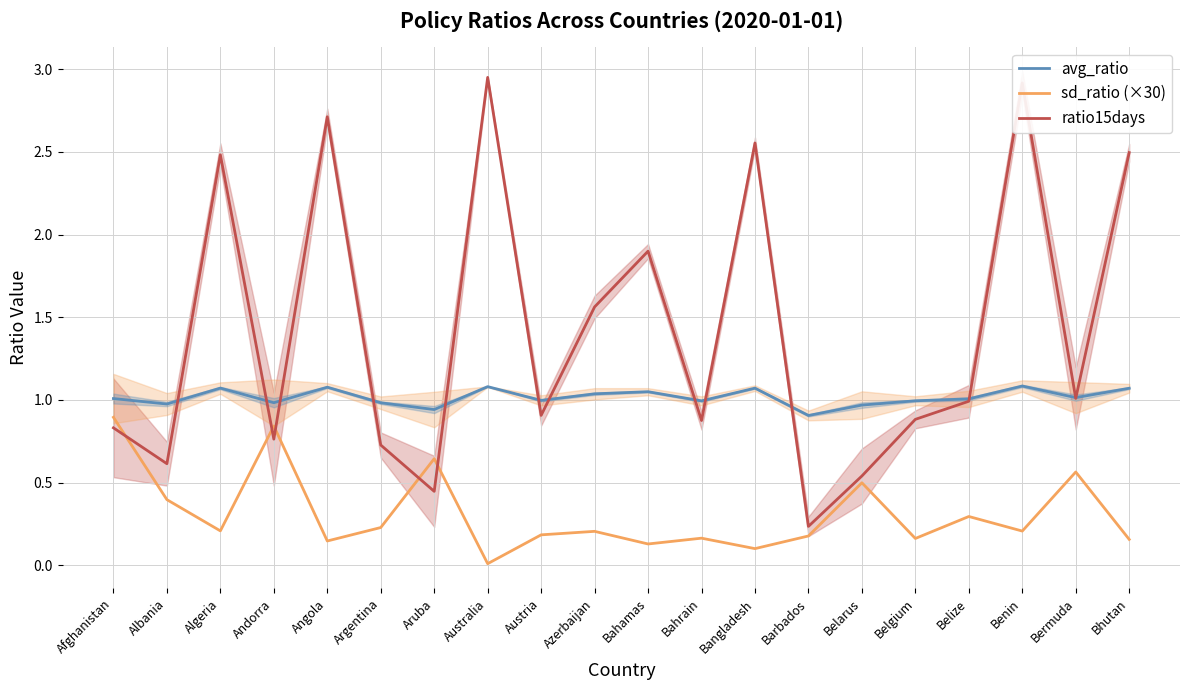

Is it true that ratio15days equals 4.4 at Angola?

False